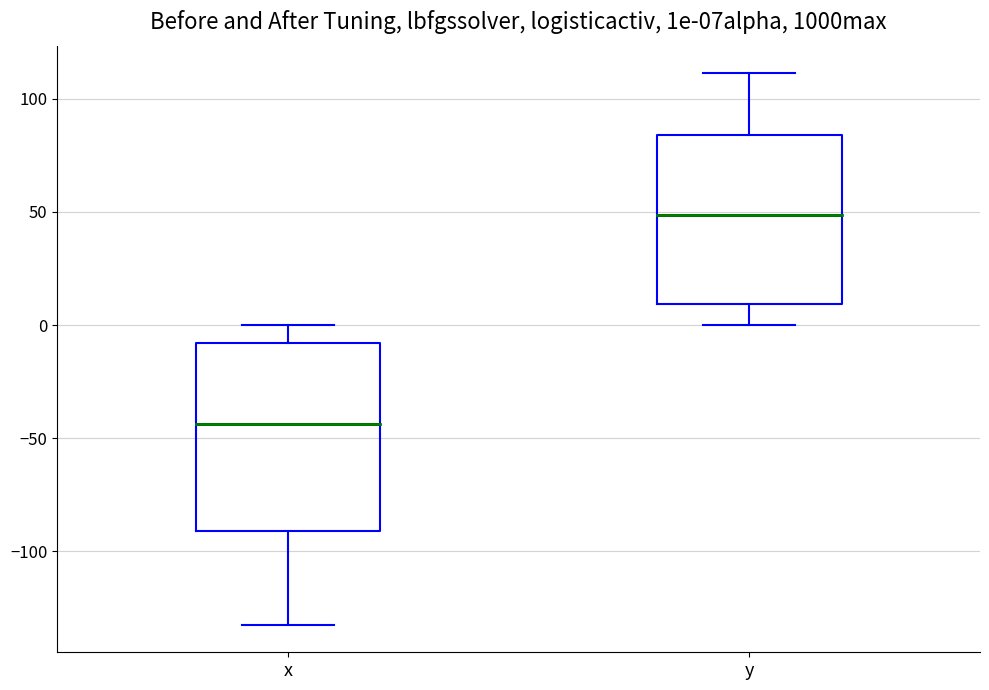

Where does the median line of the box for y sit on the y-axis? The values are not printed on the chart, so give them approximately, as read against the axis.

50